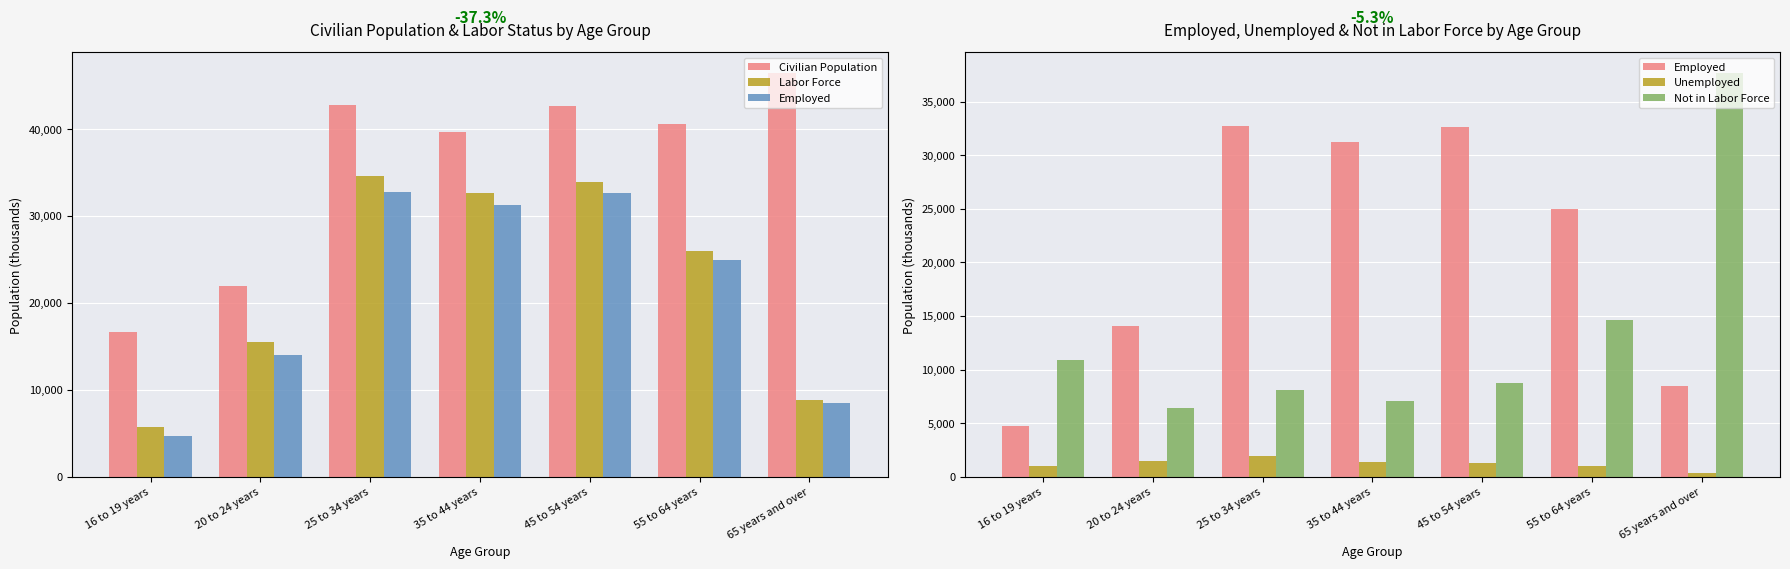

At which category is the sum across all series the highest?

25 to 34 years